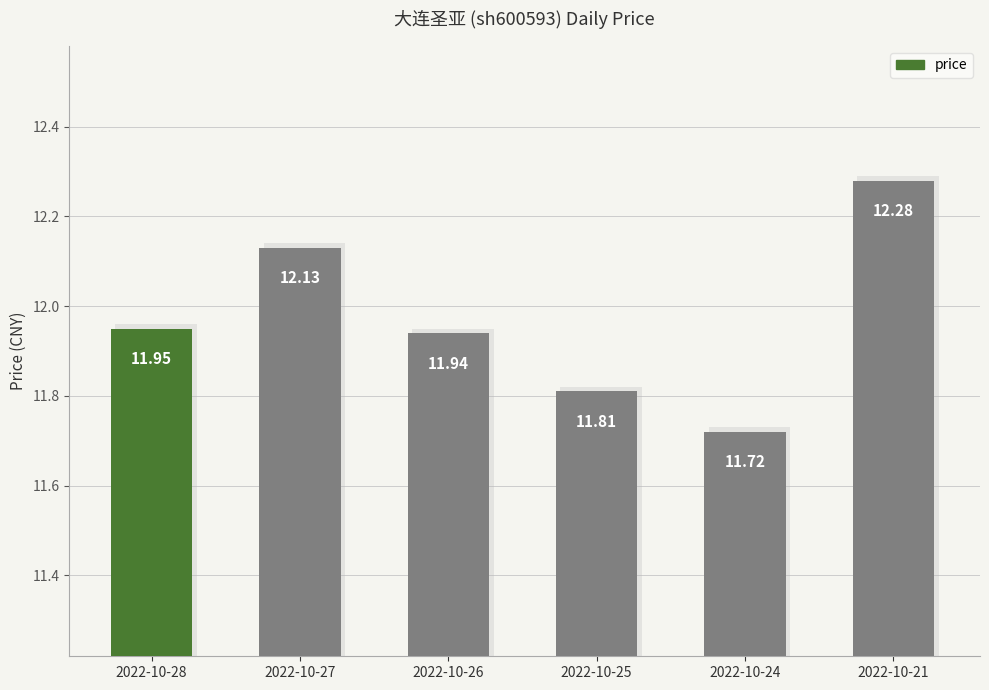

What is the sum of all values?

71.8